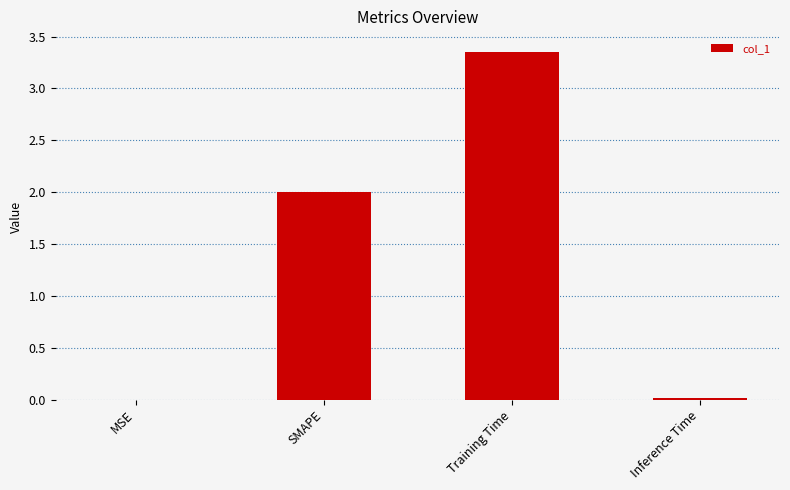

How many distinct data groups are displayed?

1